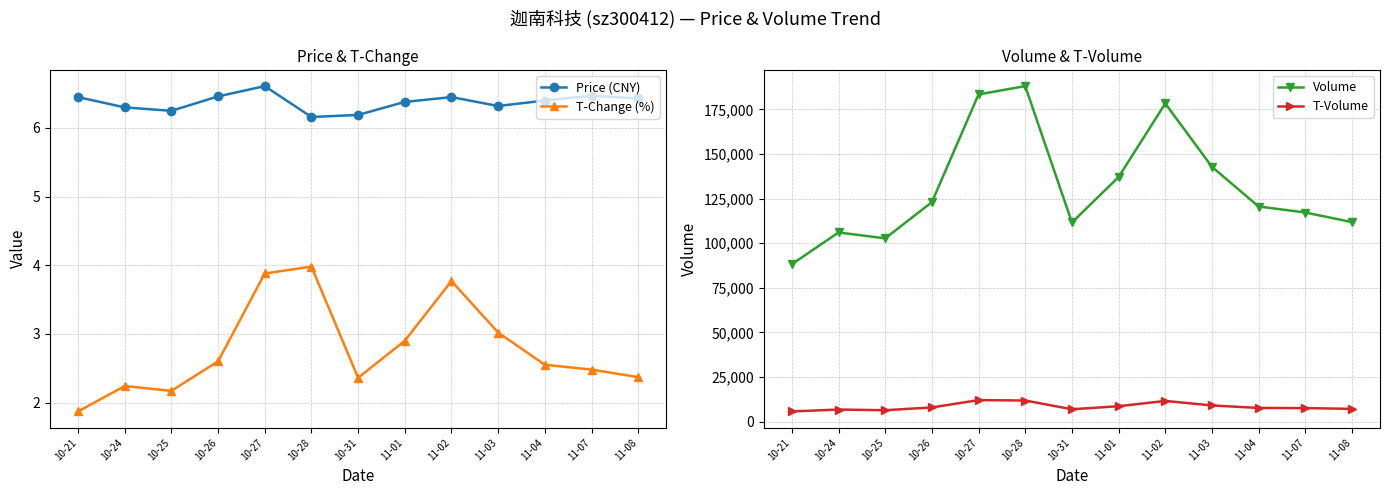

What is the spread (max minus min) of values at 10-21?

88208.1